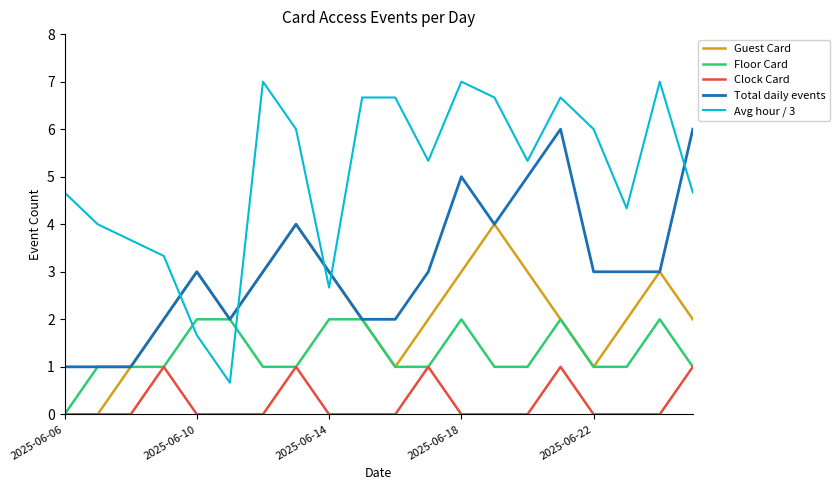

True or false: Clock Card and Avg hour / 3 intersect in this chart.

False